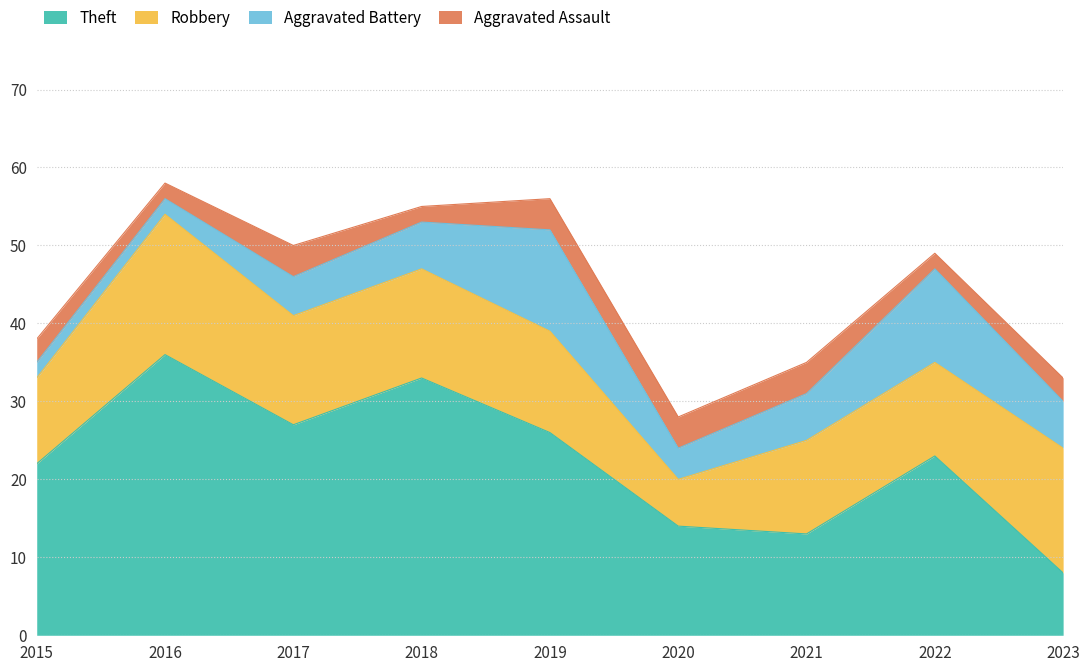

How many data points in Robbery are less than 13?

4